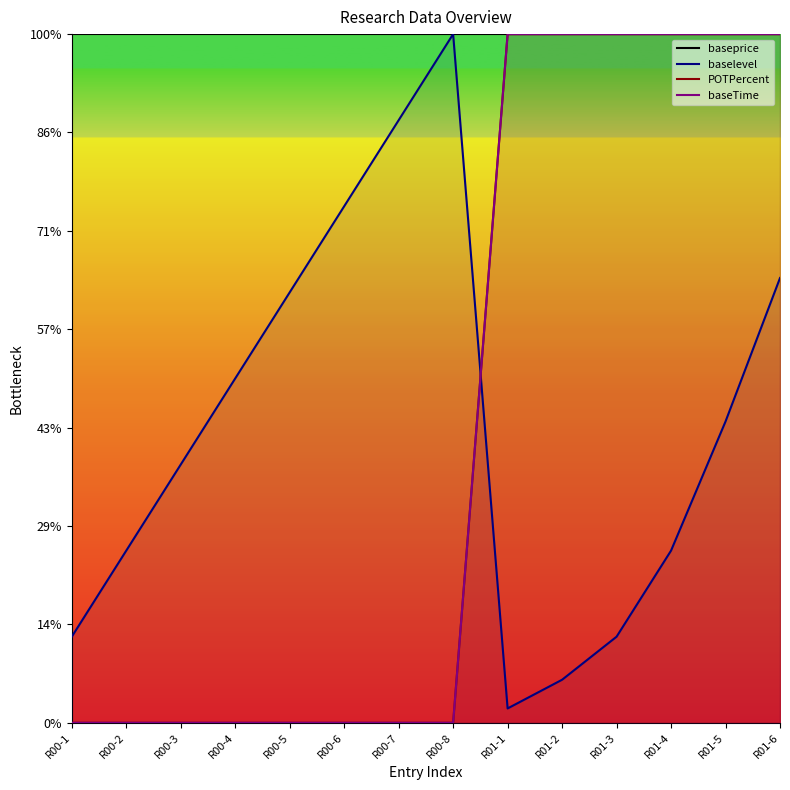

How many lines are shown in the chart?

4